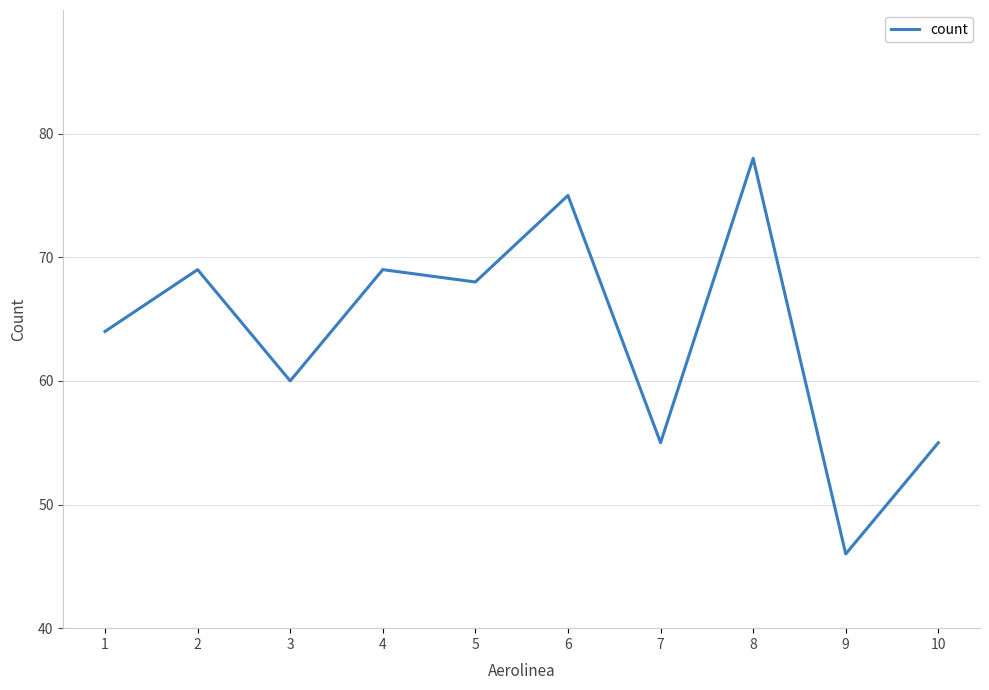

The chart shows a value of 32 at 10. True or false?

False